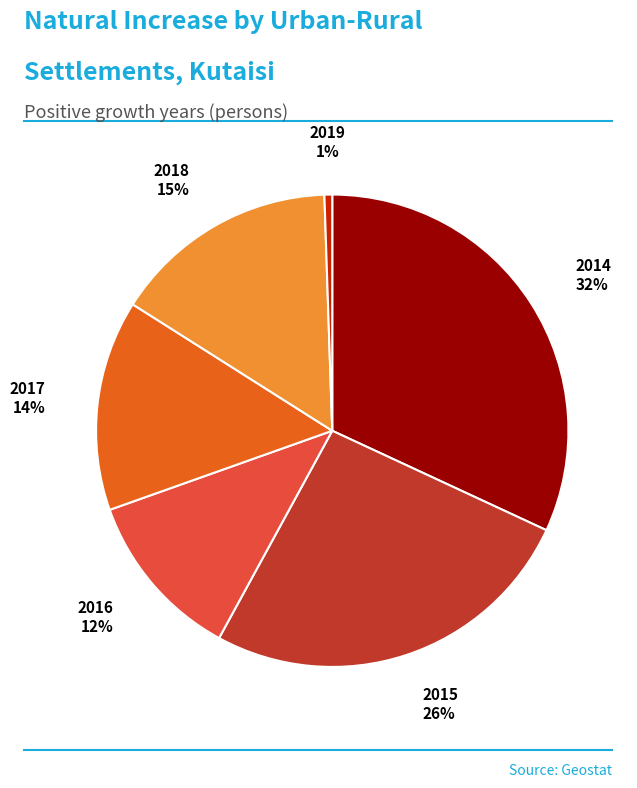

To the nearest percent, what is the difference between the largest and smallest slice percentages?

31%